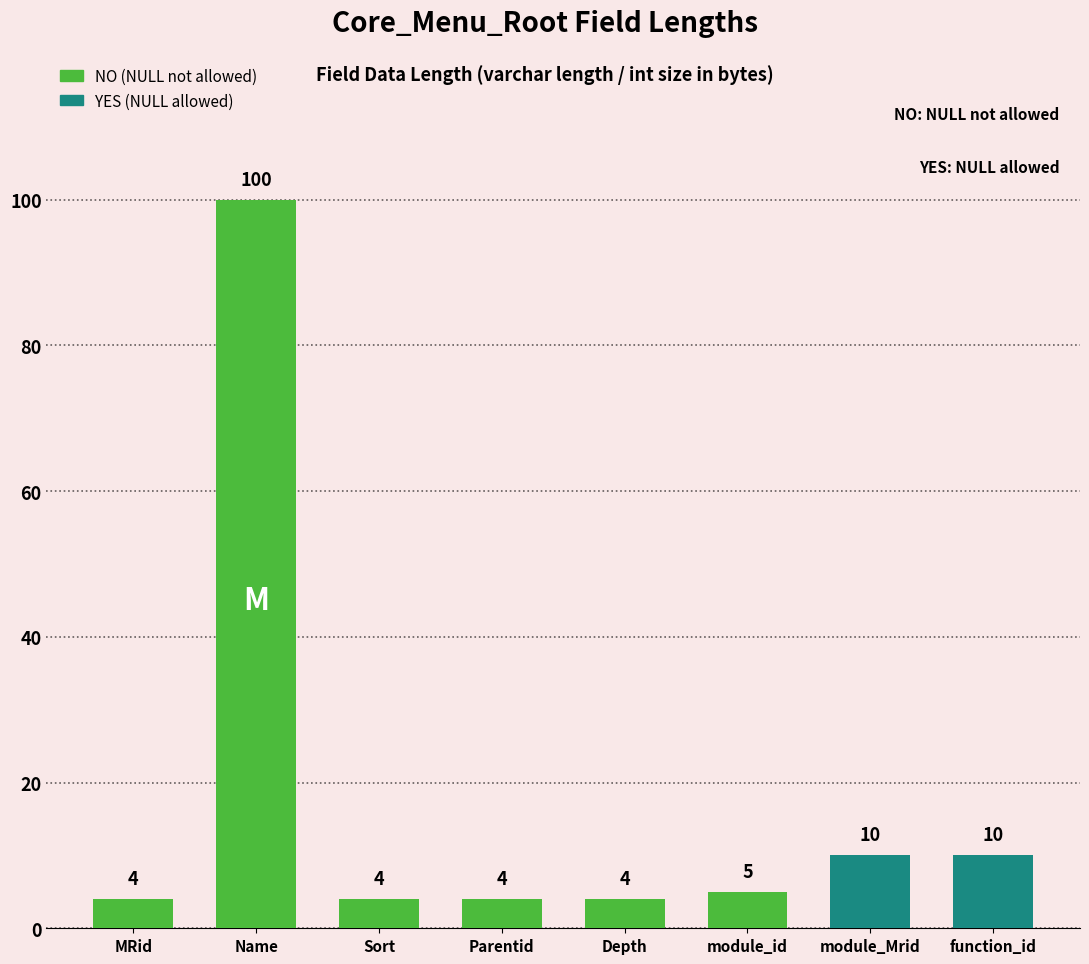

What is the change in value from MRid to module_Mrid?

+6